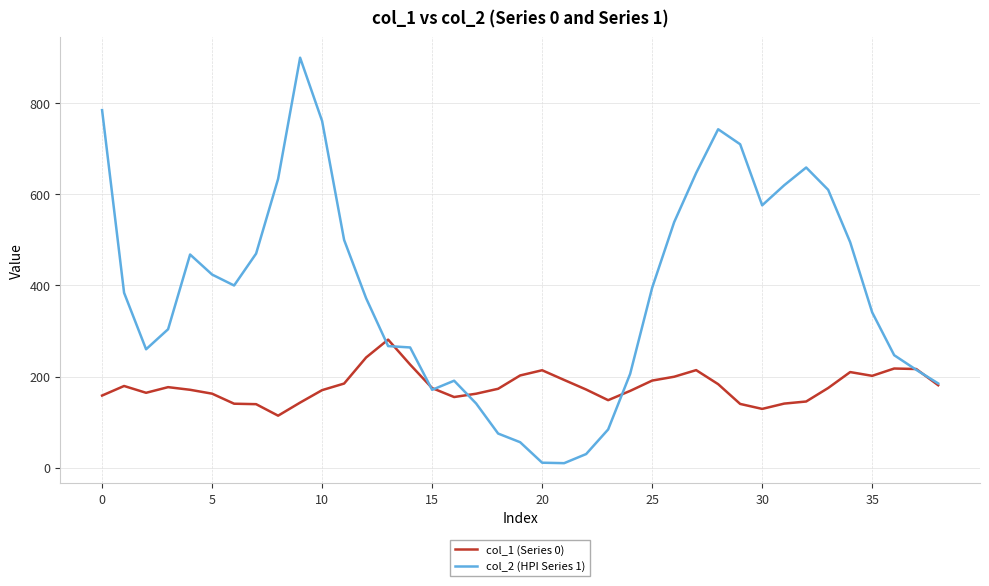

Rank the series by their maximum value, from highest to lowest.

col_2 (HPI Series 1), col_1 (Series 0)